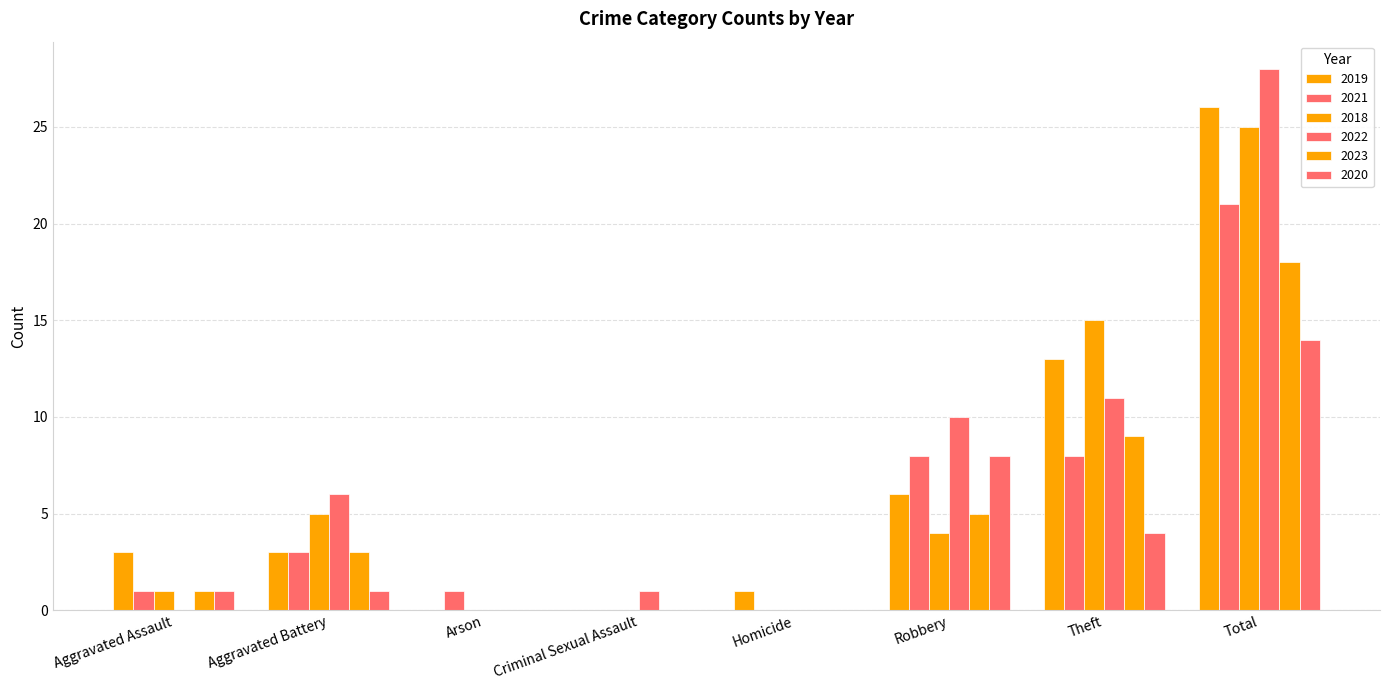

How many groups of bars are there?

8